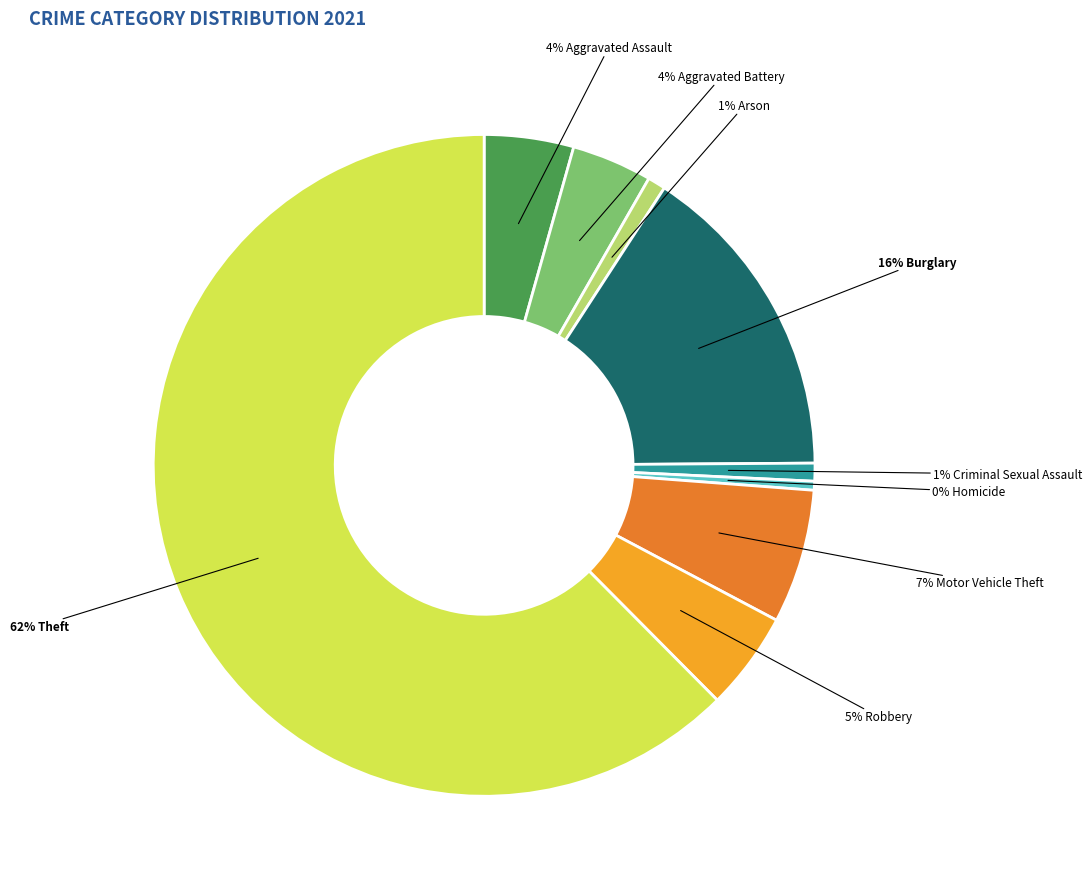

Is there a majority slice in this chart?

Yes